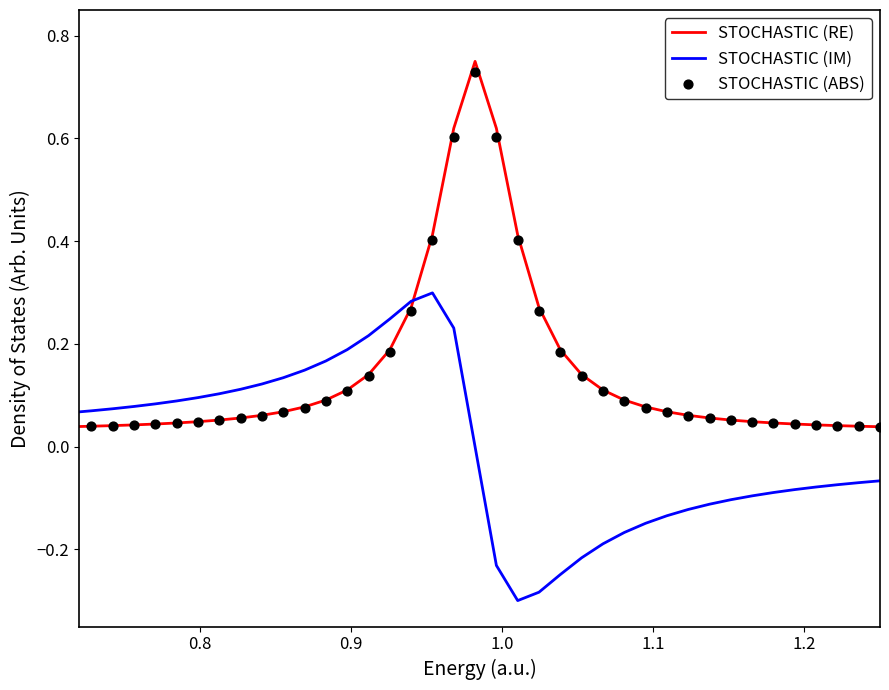

At how many categories does at least one series exceed 0?

40